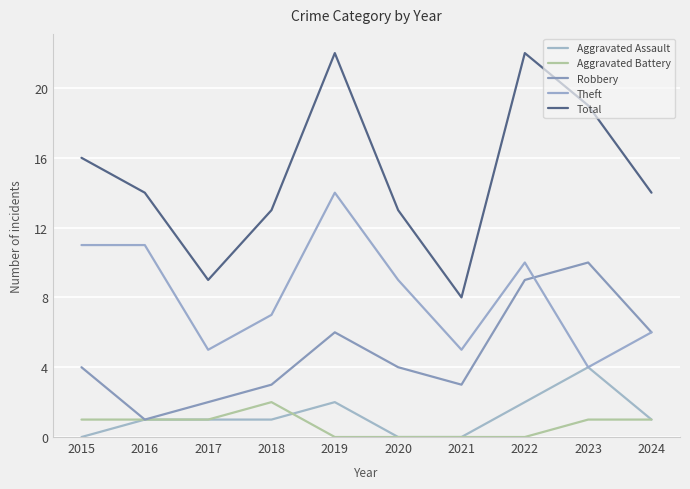

True or false: Aggravated Battery and Total intersect in this chart.

False